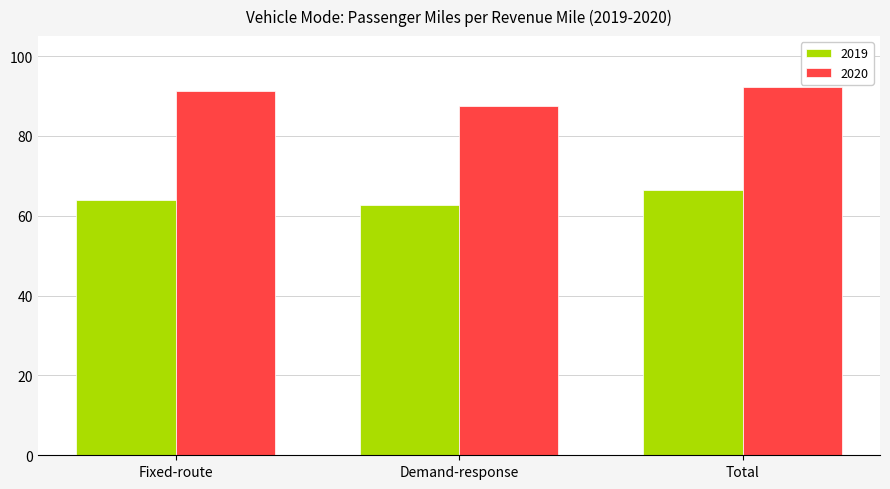

How many data points in 2020 are above 91?

2